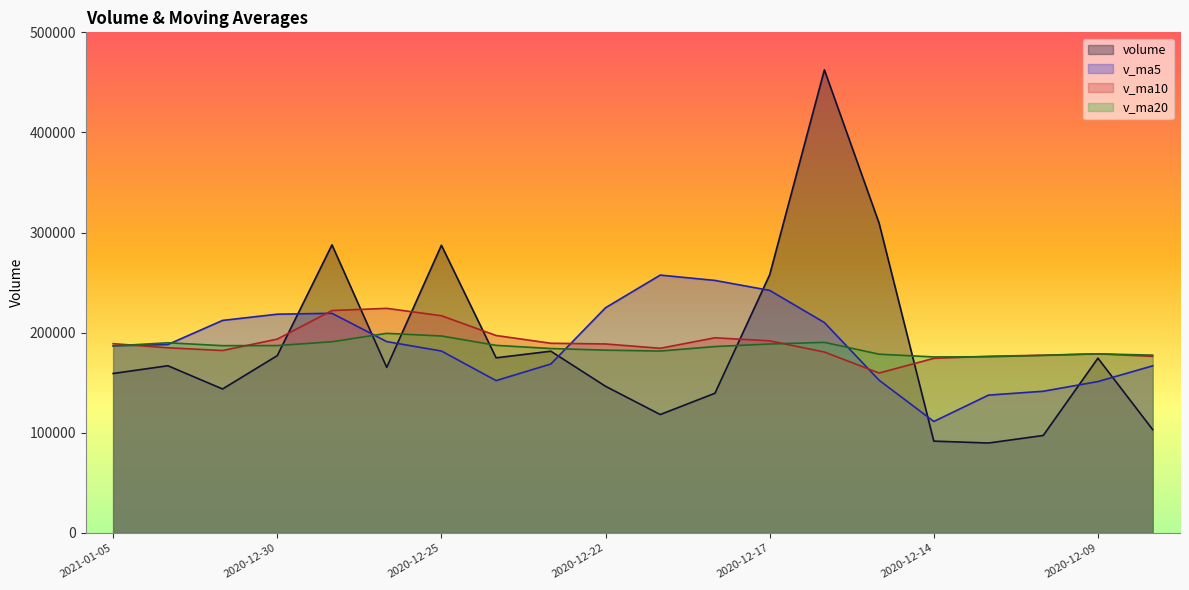

What is the greatest value displayed?

462544.9